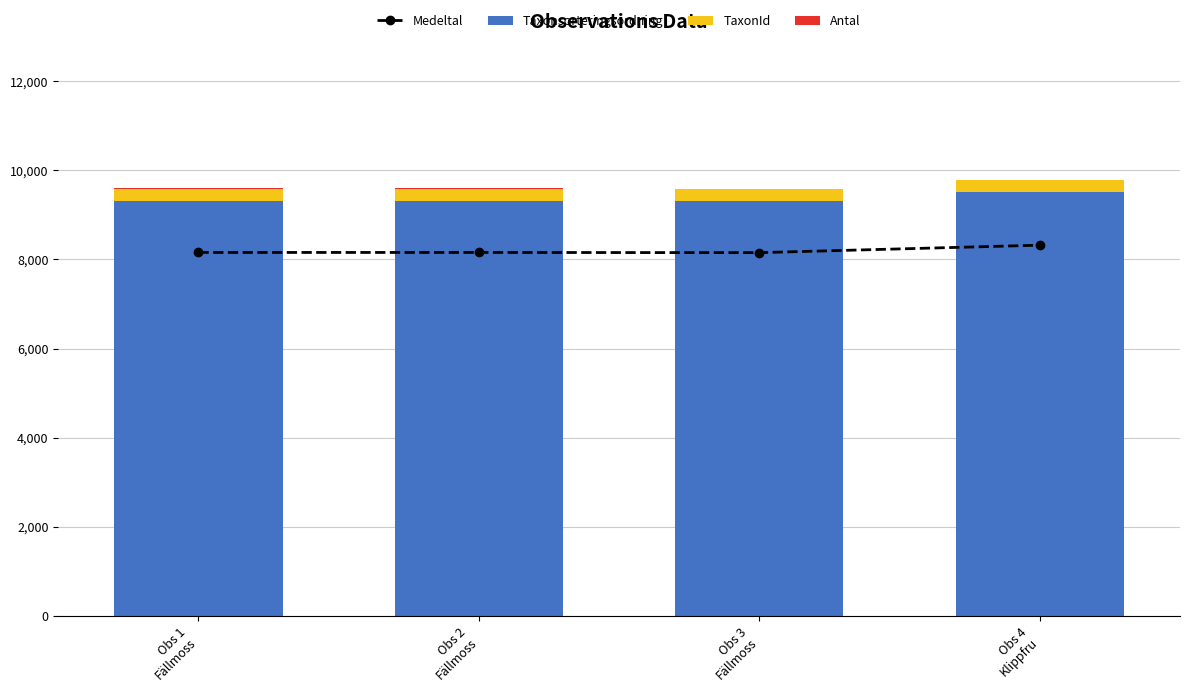

Reading left to right, what are all the values shown in this chart?

Medeltal: 8156.0	8156.0	8151.8	8319.3
Taxonsorteringsordning: 9313.2	9313.2	9313.2	9519.8
TaxonId: 267.1	267.1	267.1	260.6
Antal: 15.0	15.0	10.0	7.0